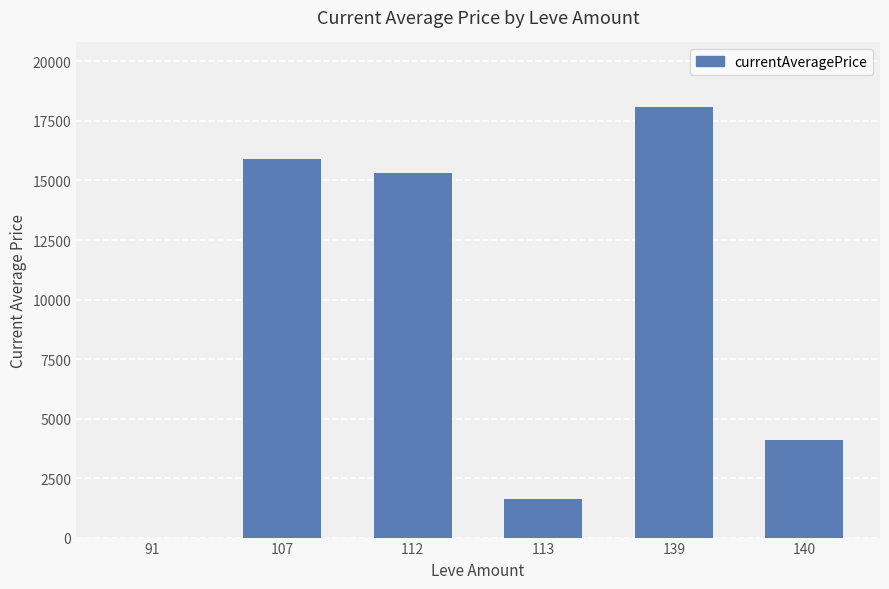

Reading left to right, transcribe all the data shown in this chart.

91=0	107=15888	112=15302	113=1620	139=18086	140=4092